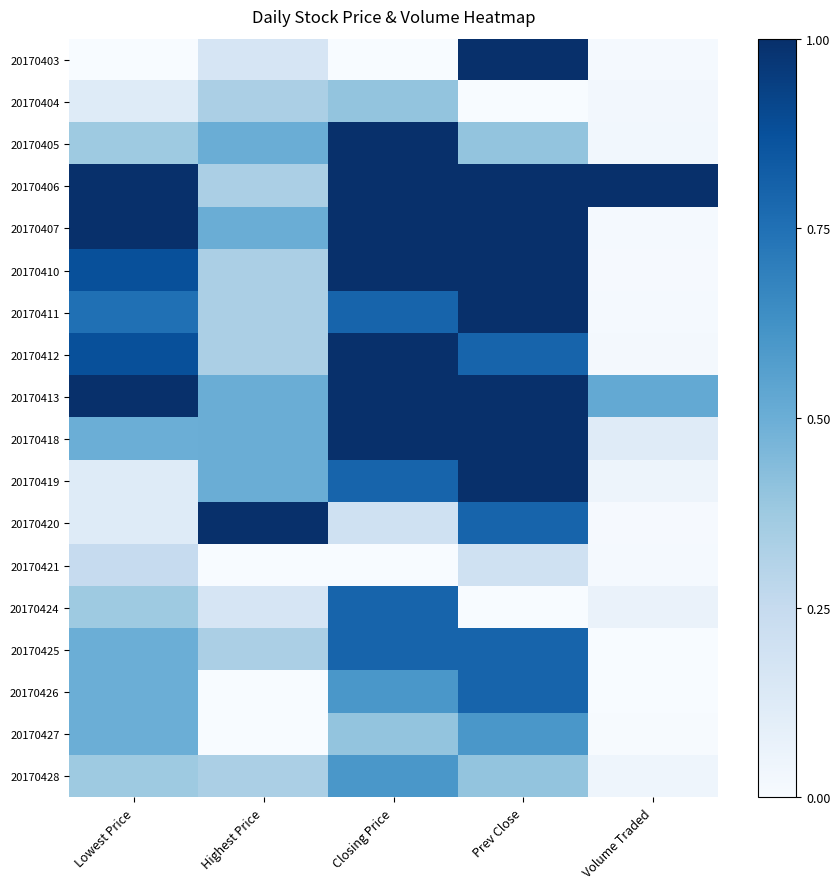

At how many categories does at least one series exceed 0?

5